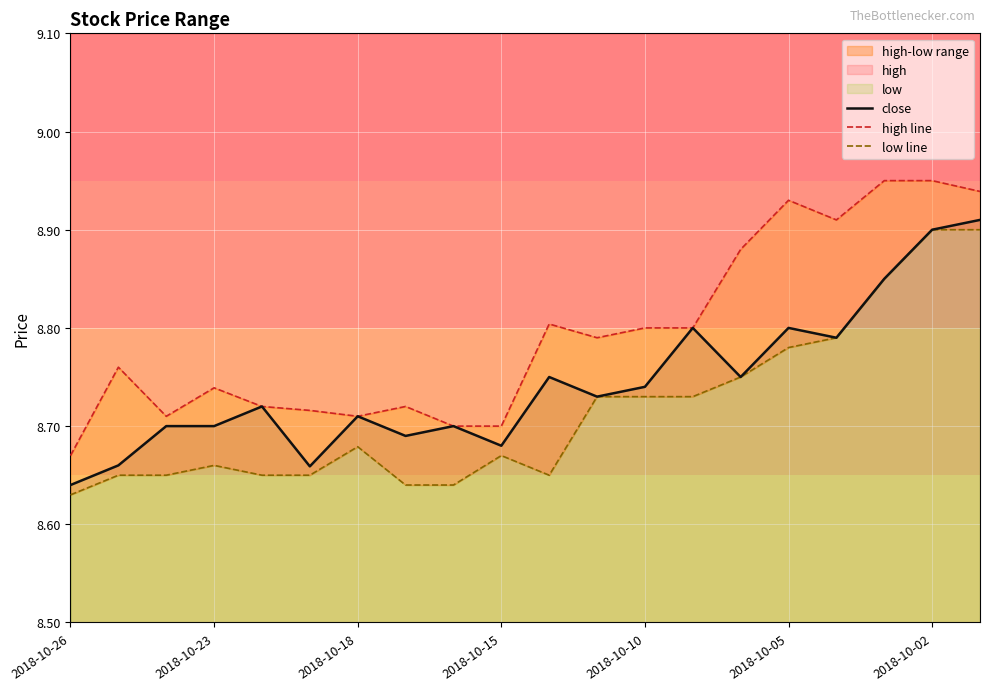

Rank the series by their maximum value, from lowest to highest.

low line, close, high line